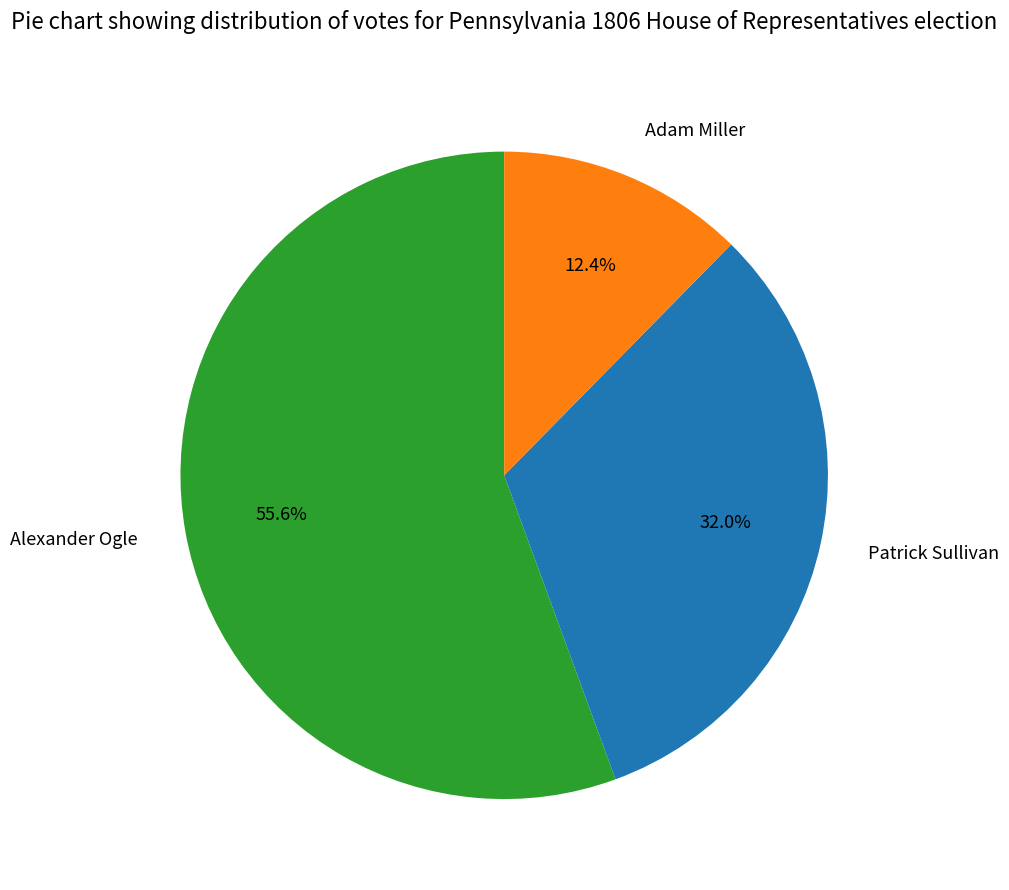

Between Alexander Ogle and Adam Miller, which is larger?

Alexander Ogle